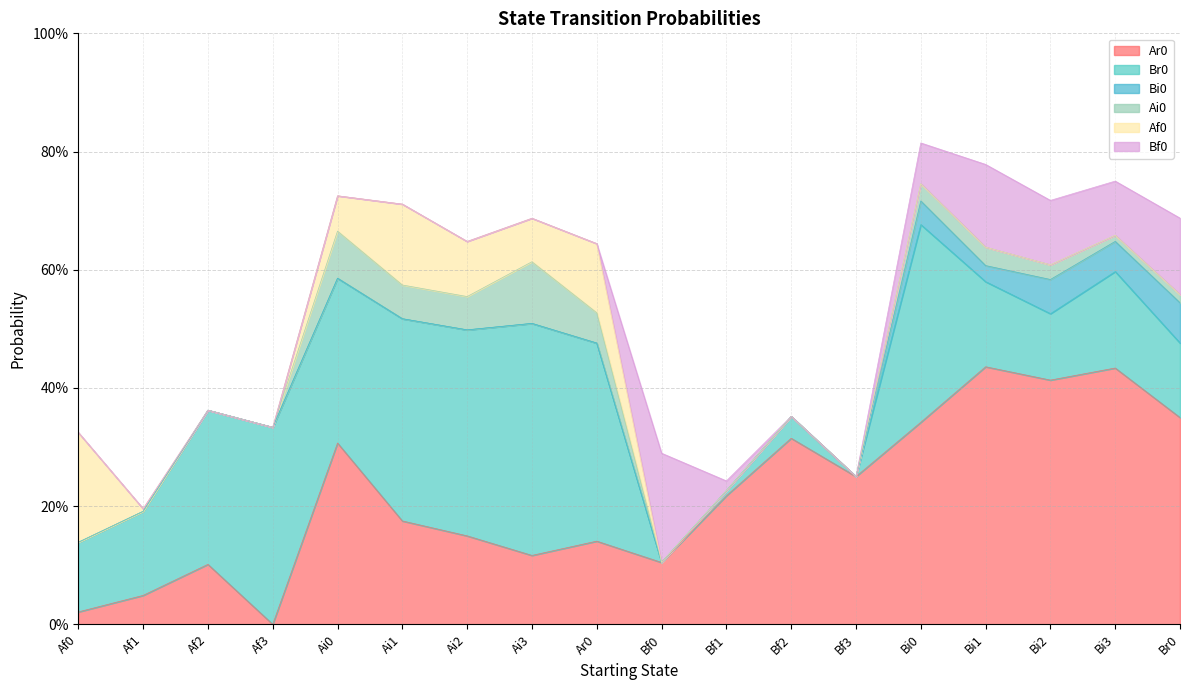

How many Bi0 values are between 0 and 1?

18